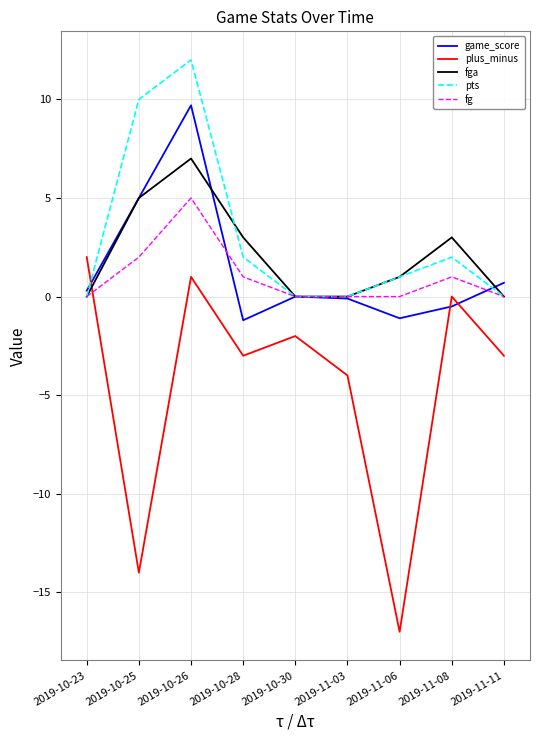

True or false: fga has more than 2 interior local peaks.

False